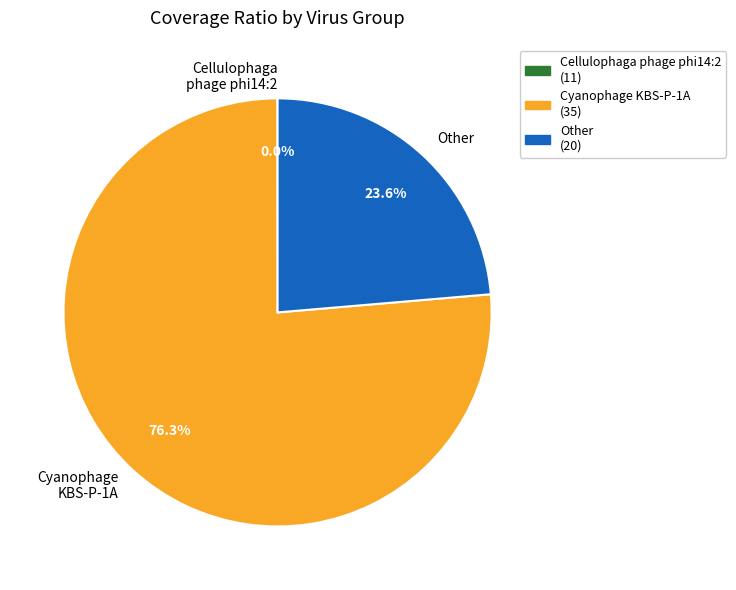

Does Cyanophage KBS-P-1A represent more than half of the total?

Yes